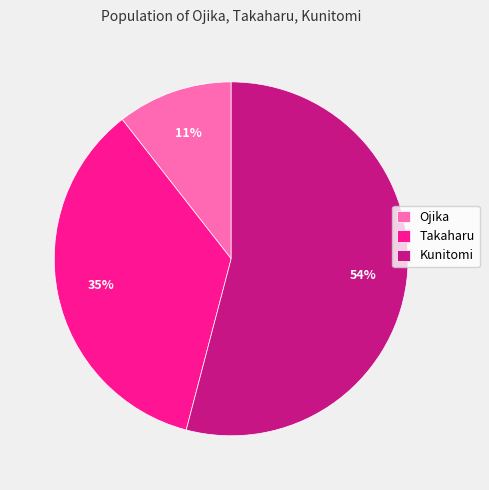

To the nearest percent, what is the average slice percentage?

33%